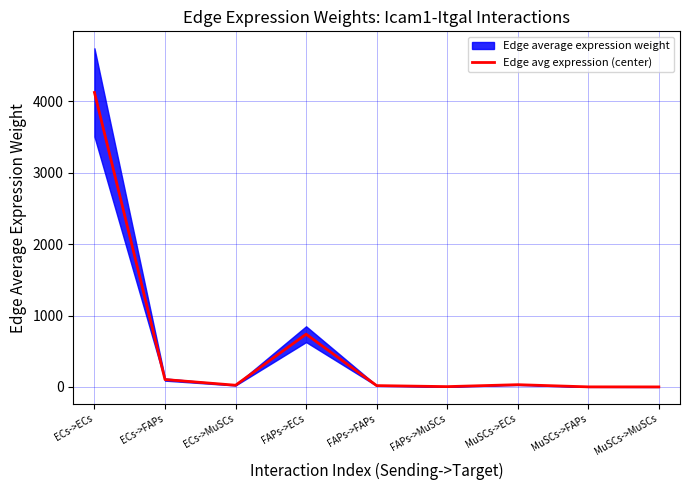

What is the value of the 9th point from the left?

0.2